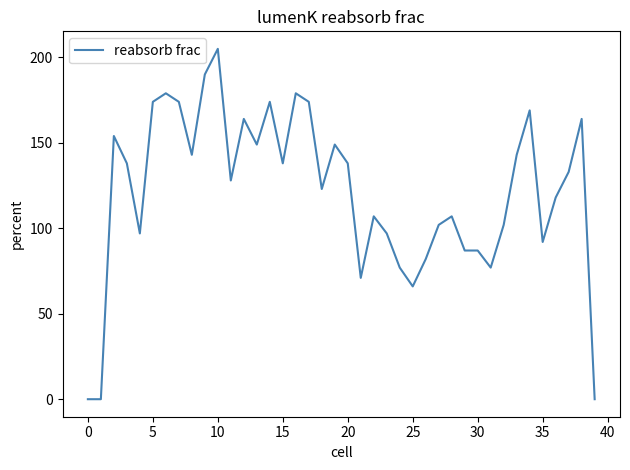

What is the greatest value displayed?

205